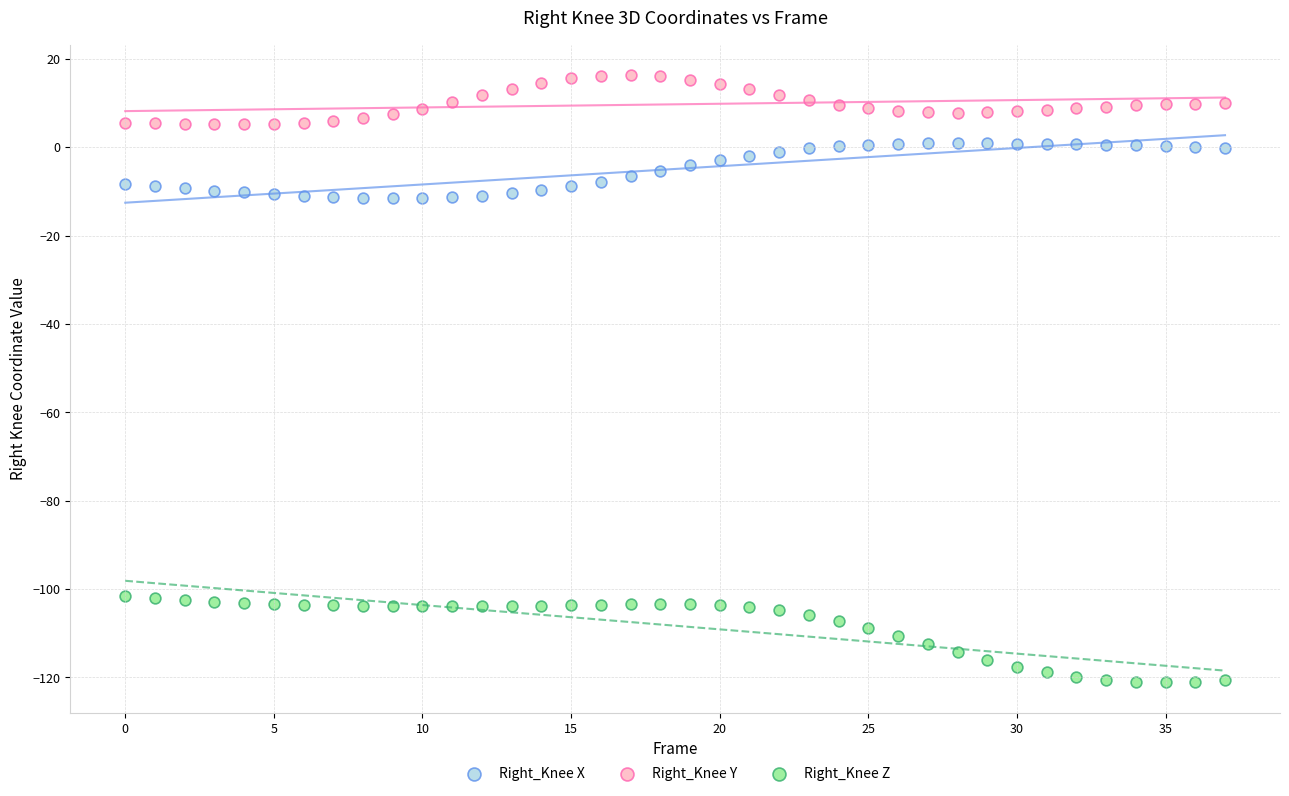

Which series has the widest spread of Y values?

Right_Knee Z